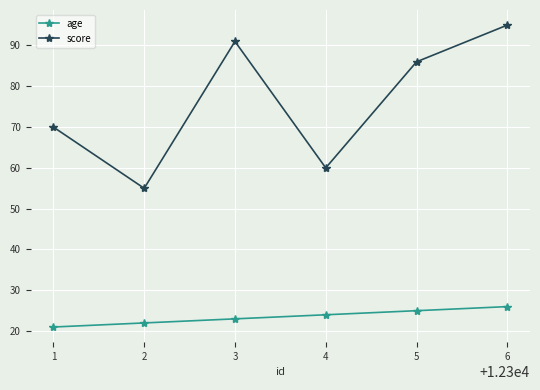

List the series in order of their overall mean, highest first.

score, age